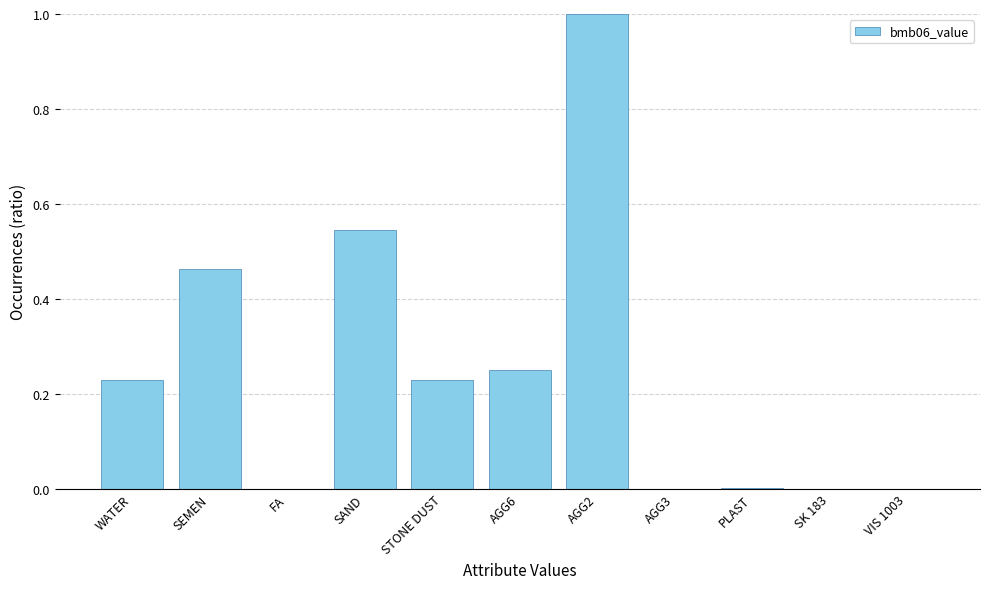

Does the chart contain stacked bars?

No